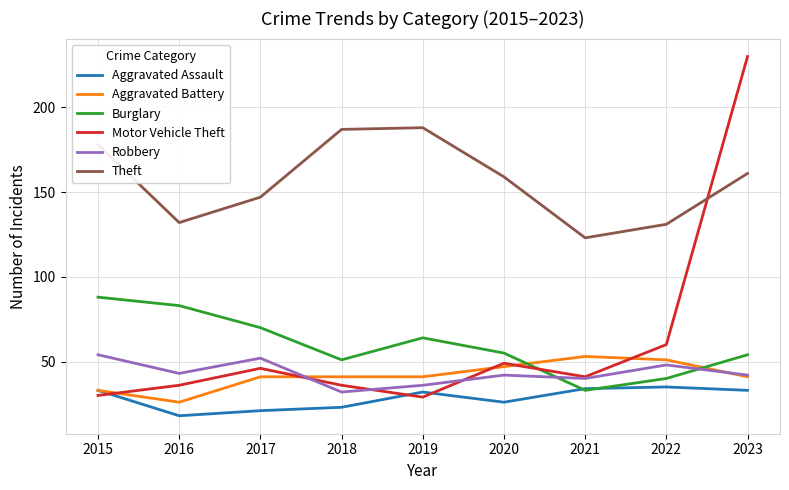

How many lines are shown in the chart?

6